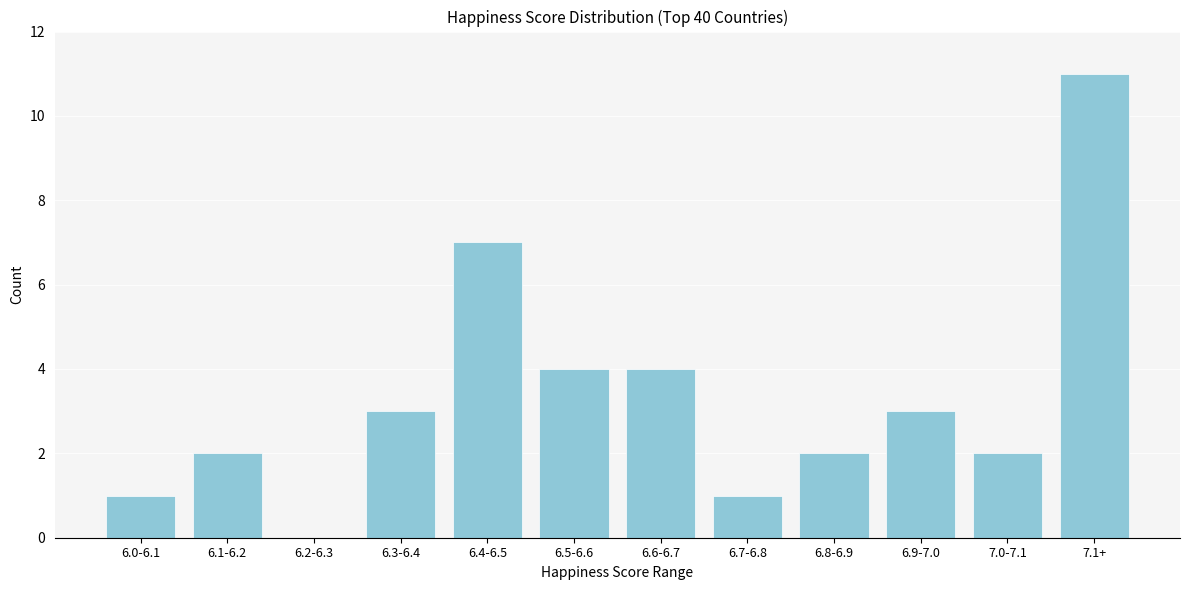

Reading left to right, transcribe all the data shown in this chart.

6.0-6.1=1	6.1-6.2=2	6.2-6.3=0	6.3-6.4=3	6.4-6.5=7	6.5-6.6=4	6.6-6.7=4	6.7-6.8=1	6.8-6.9=2	6.9-7.0=3	7.0-7.1=2	7.1+=11